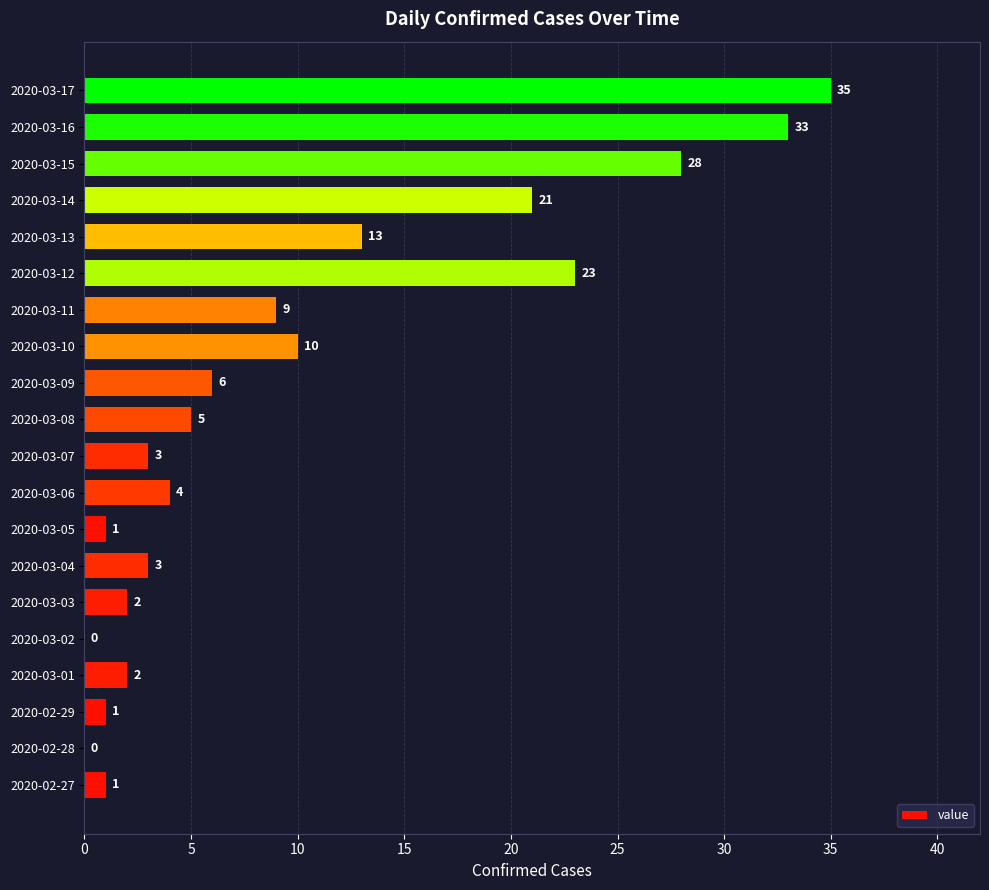

What is the sum of all values?

200